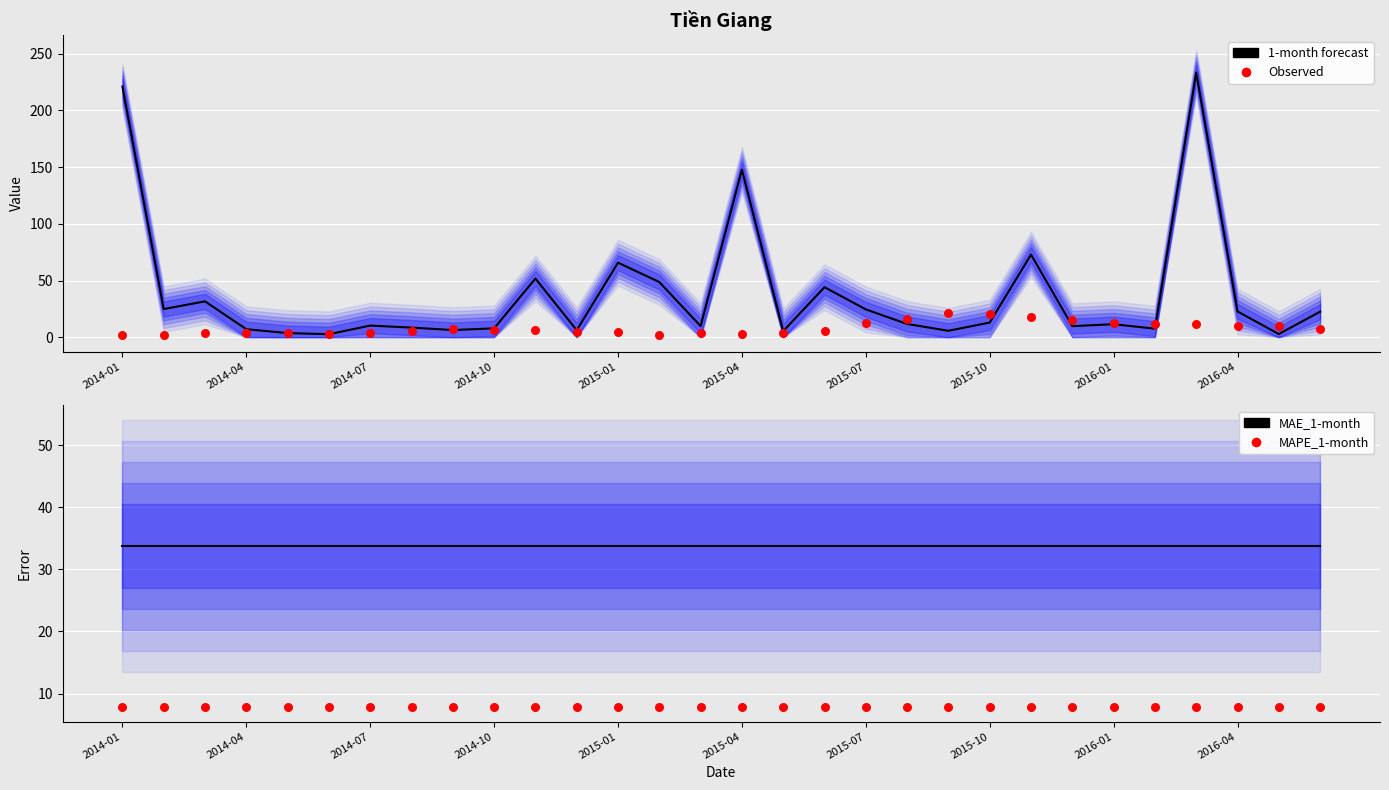

Which series has the largest total across all categories?

1-month forecast